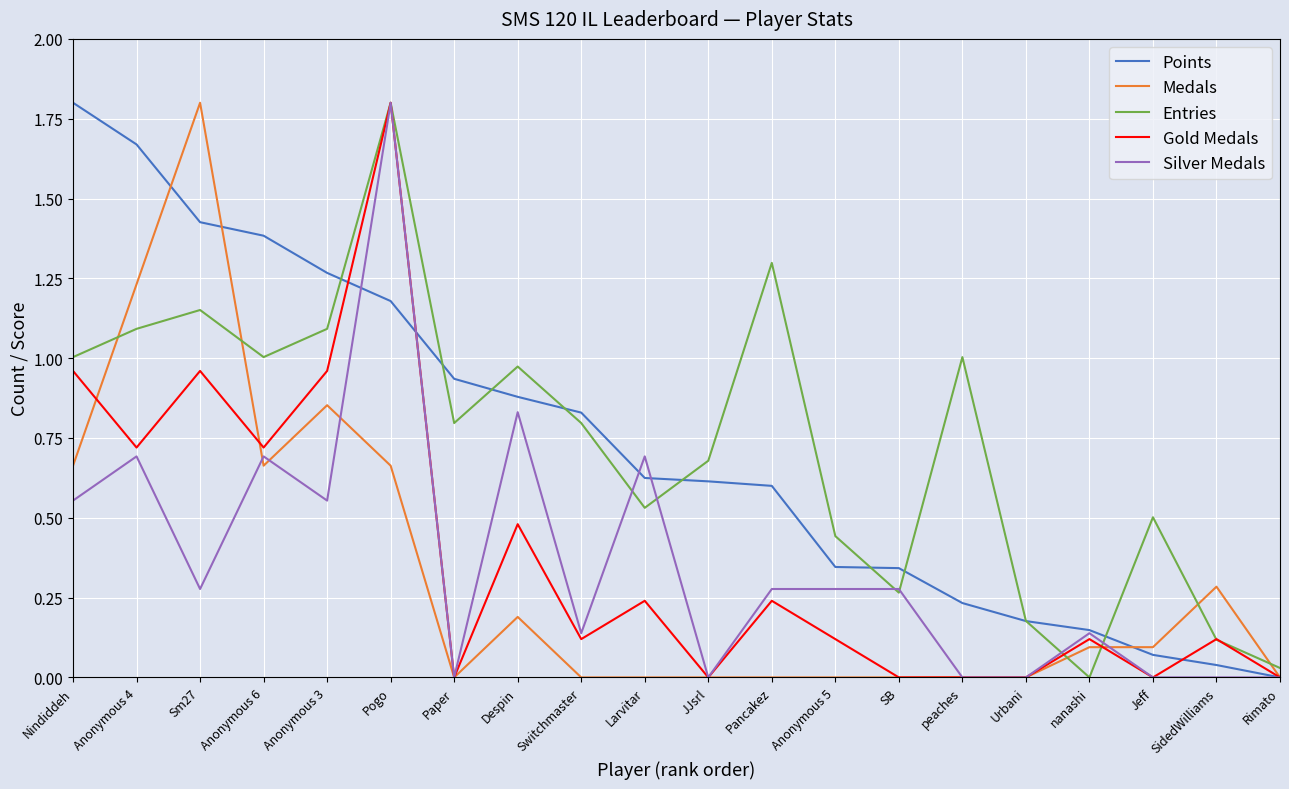

What is the greatest value displayed?

1.8